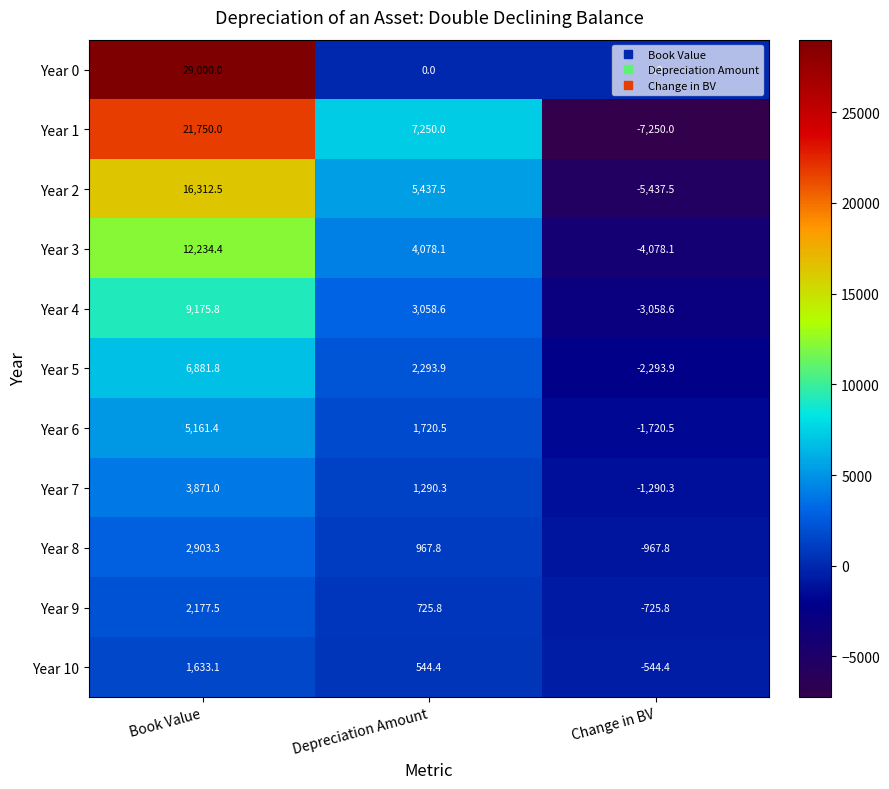

True or false: Year 3 has a value of 4078.1 at Depreciation Amount.

True